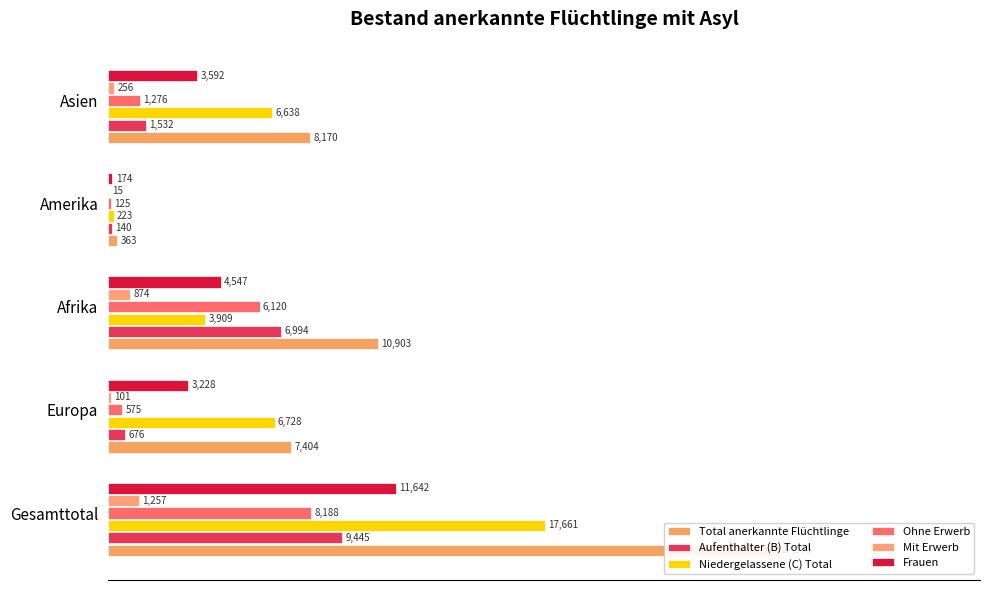

At how many categories does at least one series exceed 0?

5